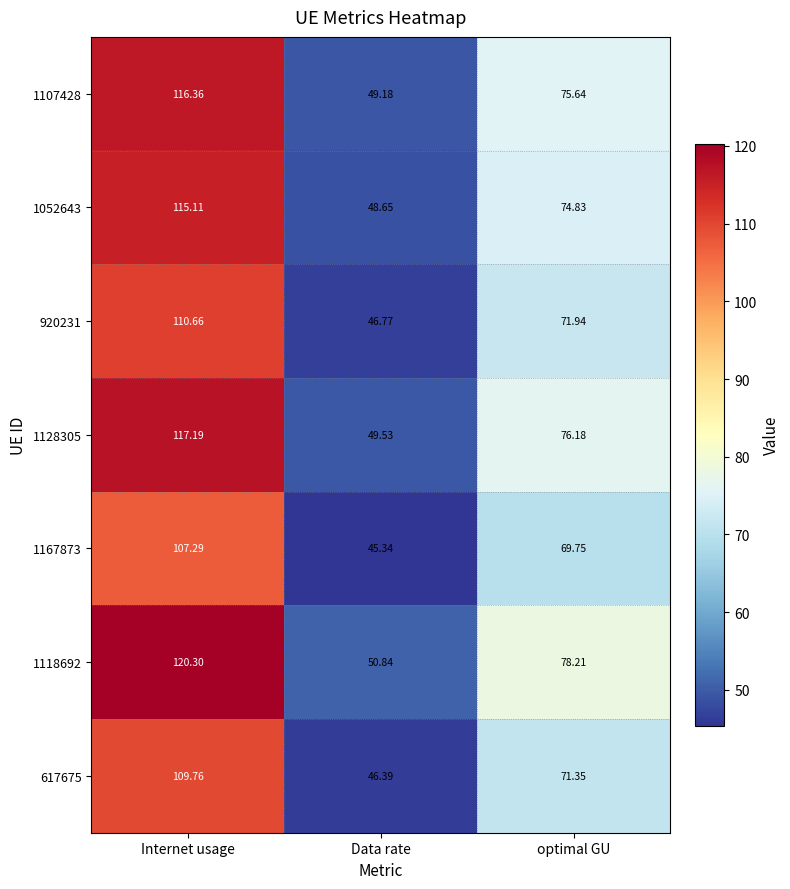

What is the difference between the highest and lowest values at Data rate?

5.5